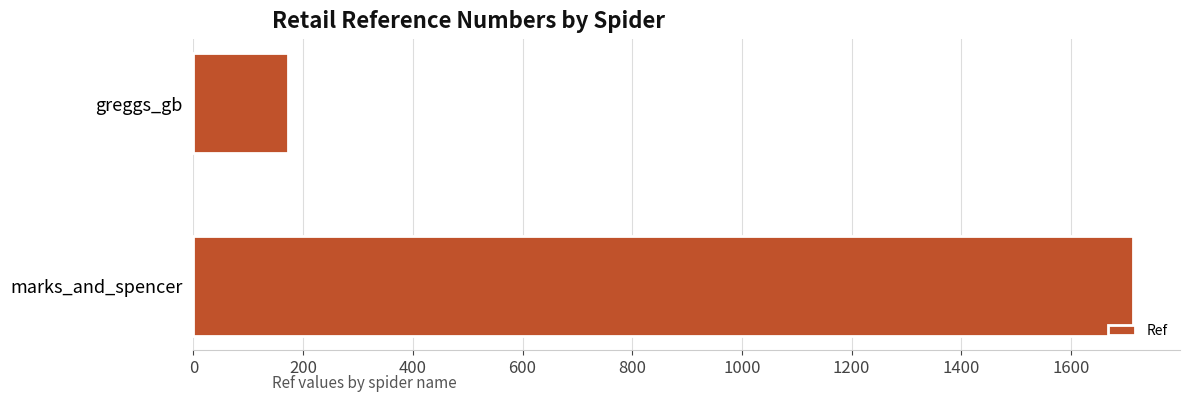

What is the sum of all values?

1886